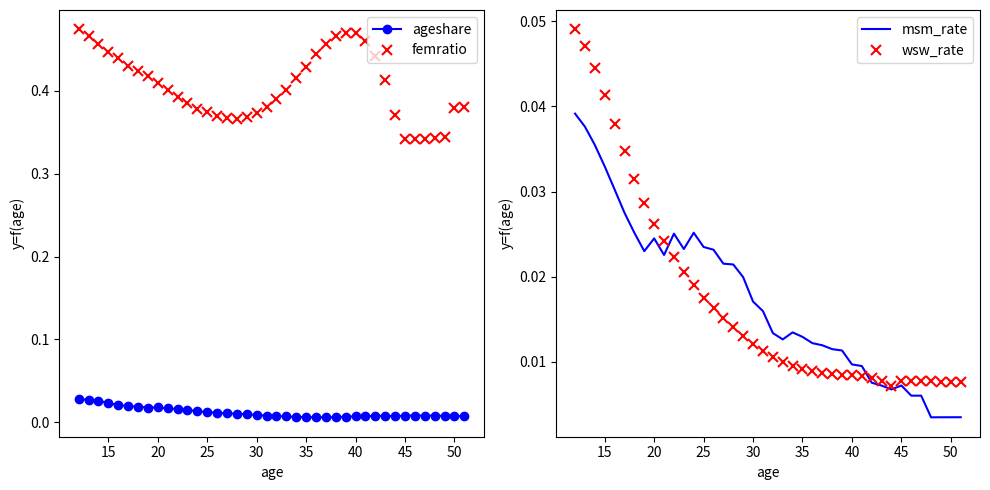

The value of femratio at 25 is 0.6. True or false?

False